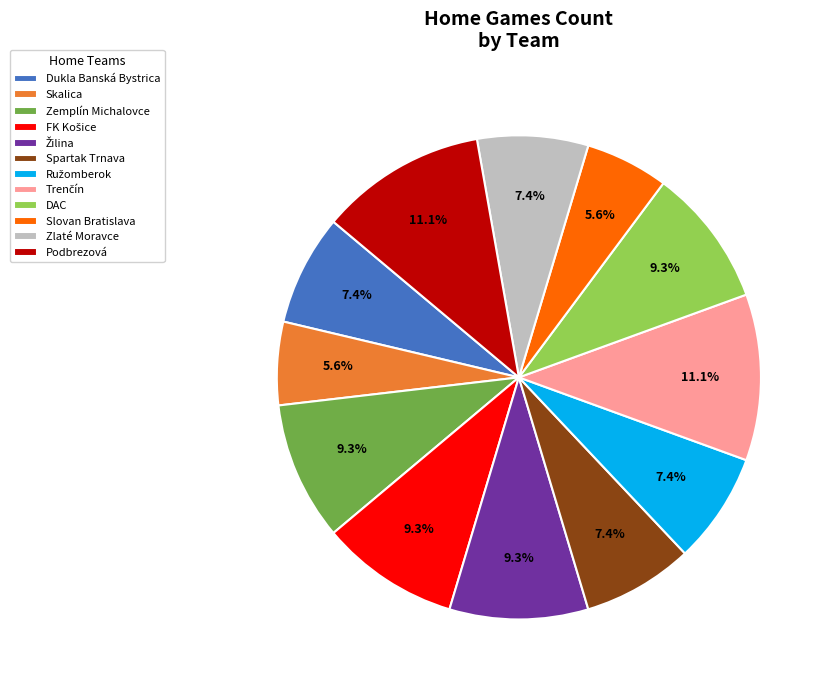

Does Spartak Trnava account for over 50% of the chart?

No